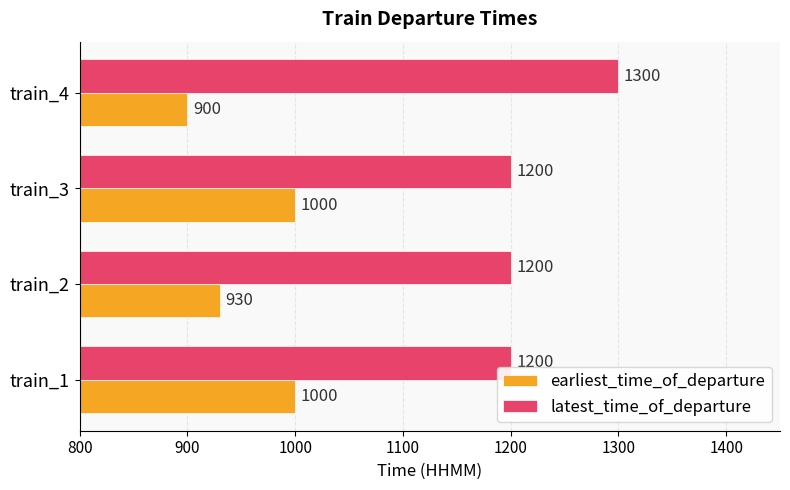

What is the sum of the earliest_time_of_departure values at train_2 and train_4?

1830